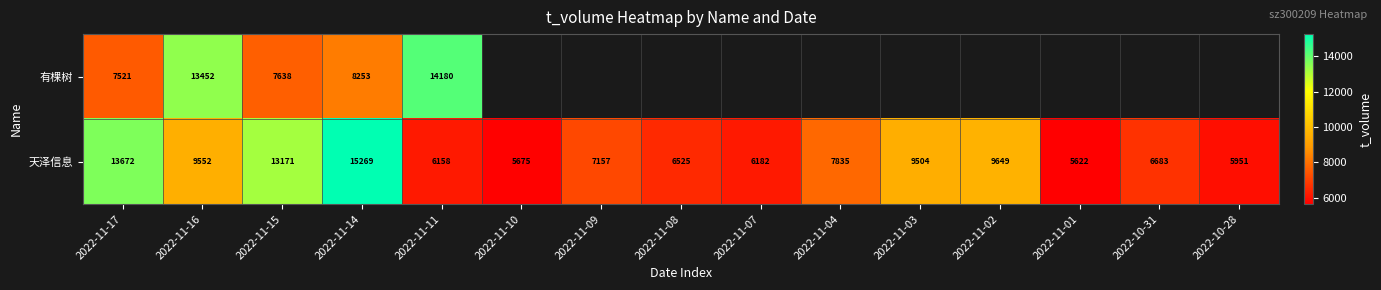

Is the value of 天泽信息 at 2022-11-02 greater than the value of 有棵树 at 2022-11-14?

Yes